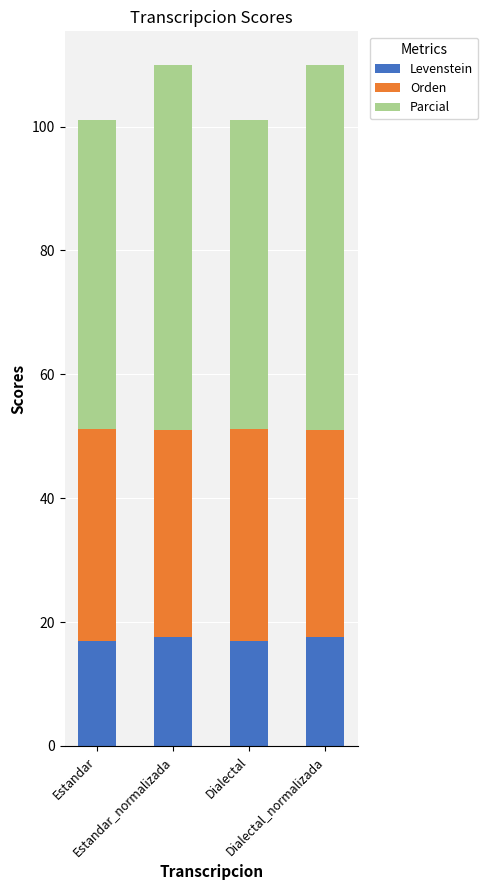

What is the sum of all Levenstein values?

69.1